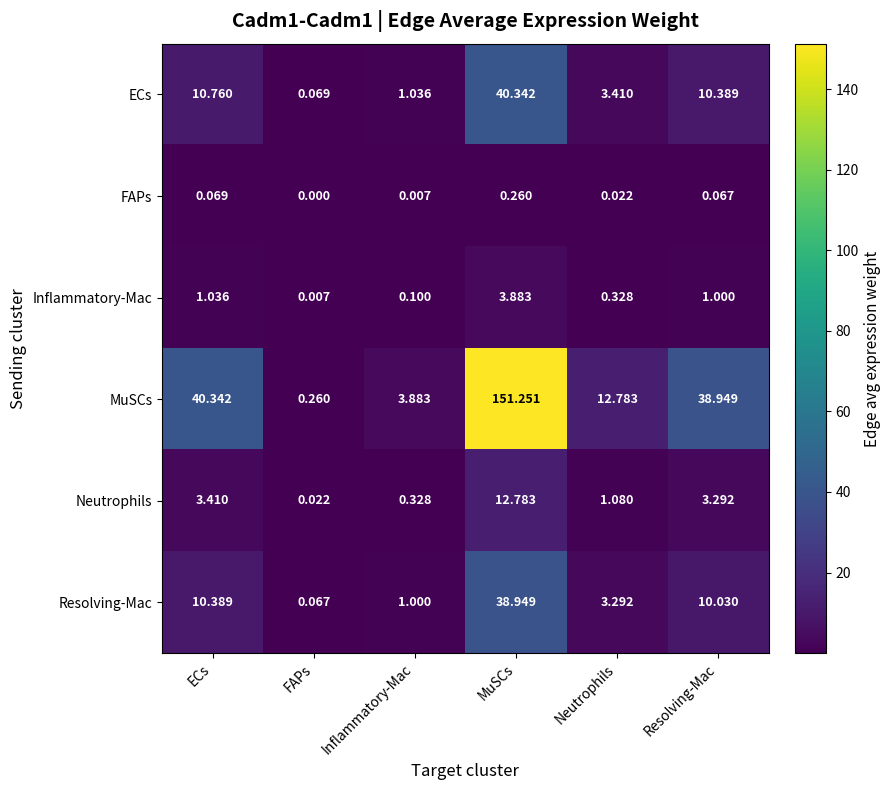

At which label does ECs first exceed 10?

ECs